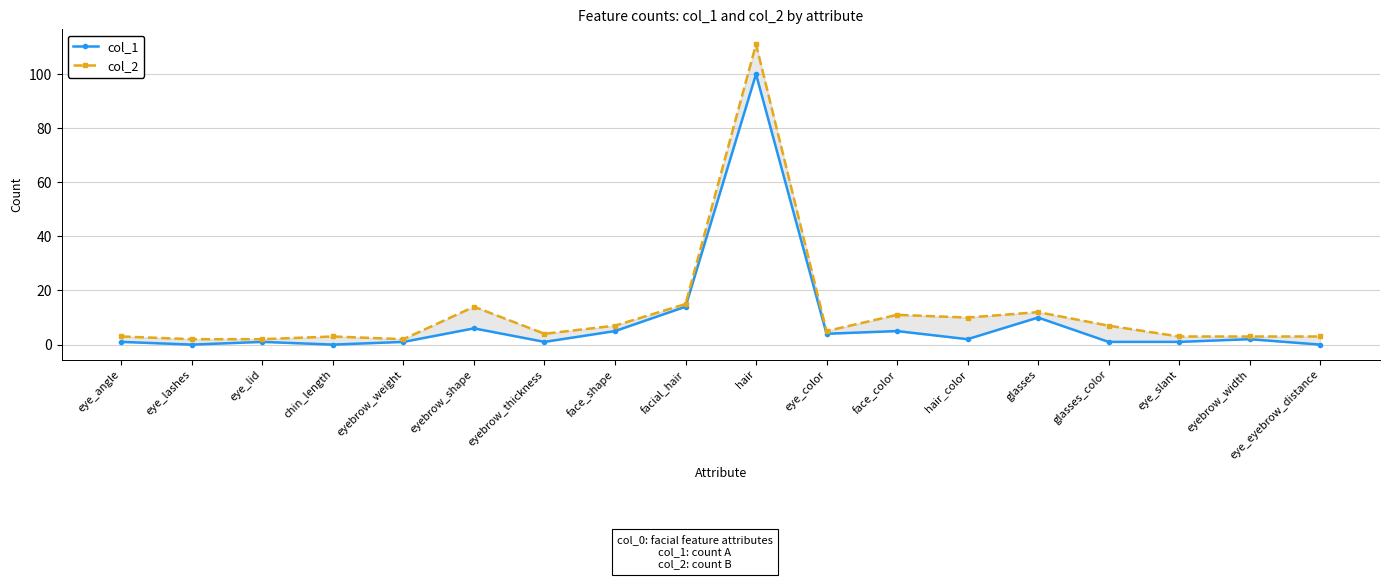

What is the average value of the col_2 series?

12